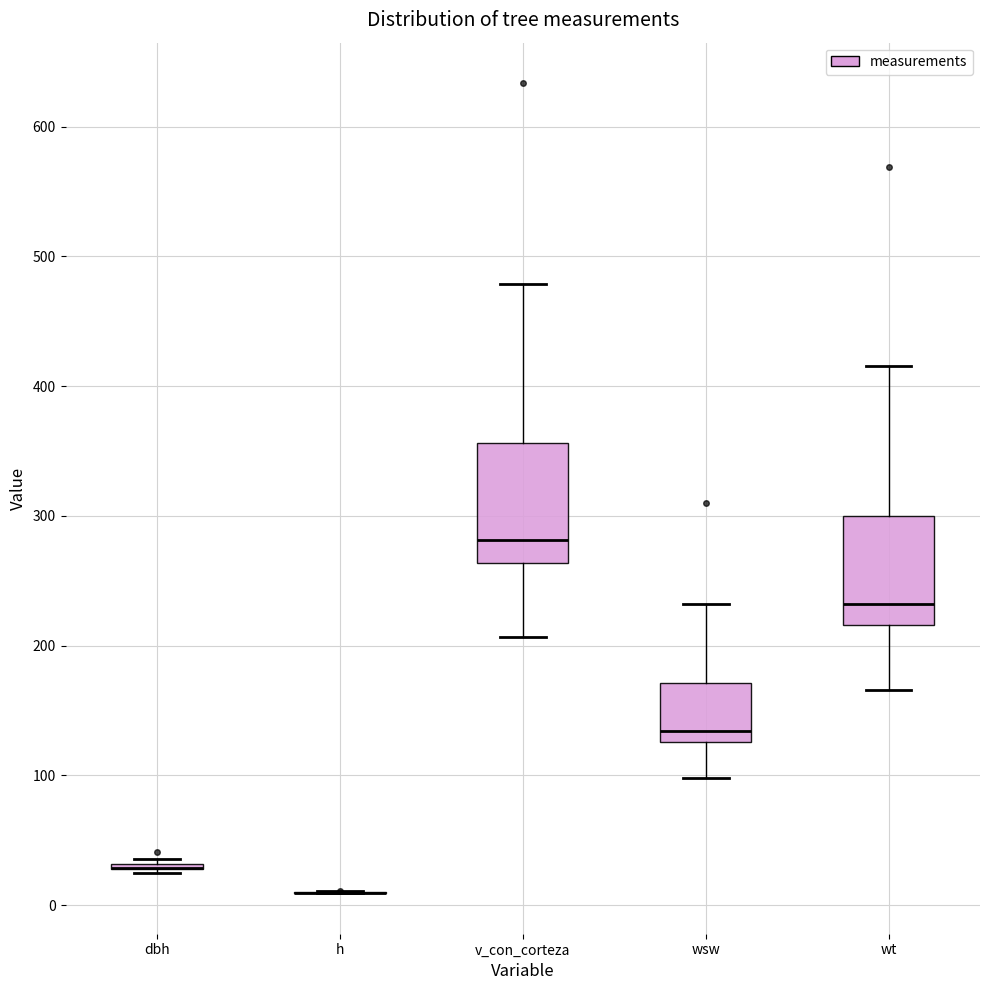

Reading left to right, read every box against the y-axis: the position of its median line, the range the box covers, and the ends of its whiskers. The values are not printed on the chart, so give them approximately, as read against the axis.

dbh: box collapsed to a line at 30, whiskers 20 to 40
h: box collapsed to a line at 10, whiskers 10 to 10
v_con_corteza: median 280, box 260 to 360, whiskers 210 to 480
wsw: median 130 (just above the box's lower edge), box 130 to 170, whiskers 100 to 230
wt: median 230, box 220 to 300, whiskers 170 to 420